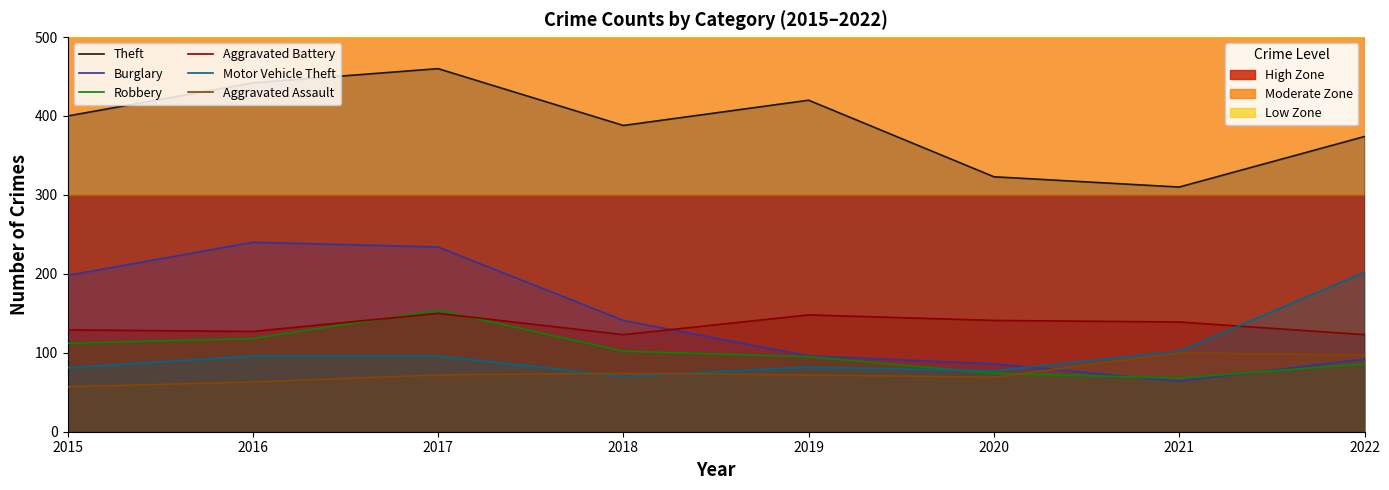

Reading left to right, extract all data points from this chart.

Theft: 400	442	460	388	420	323	310	374
Burglary: 198	240	234	141	96	86	64	92
Robbery: 112	118	154	102	95	74	68	86
Aggravated Battery: 129	127	150	123	148	141	139	123
Motor Vehicle Theft: 81	96	96	70	82	77	102	202
Aggravated Assault: 57	63	72	74	72	69	100	97